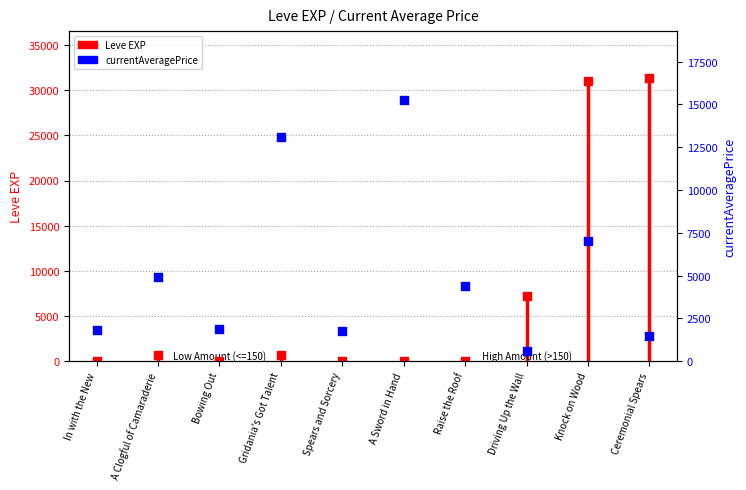

What is the ratio of the value at Knock on Wood to the value at Spears and Sorcery?

3.9